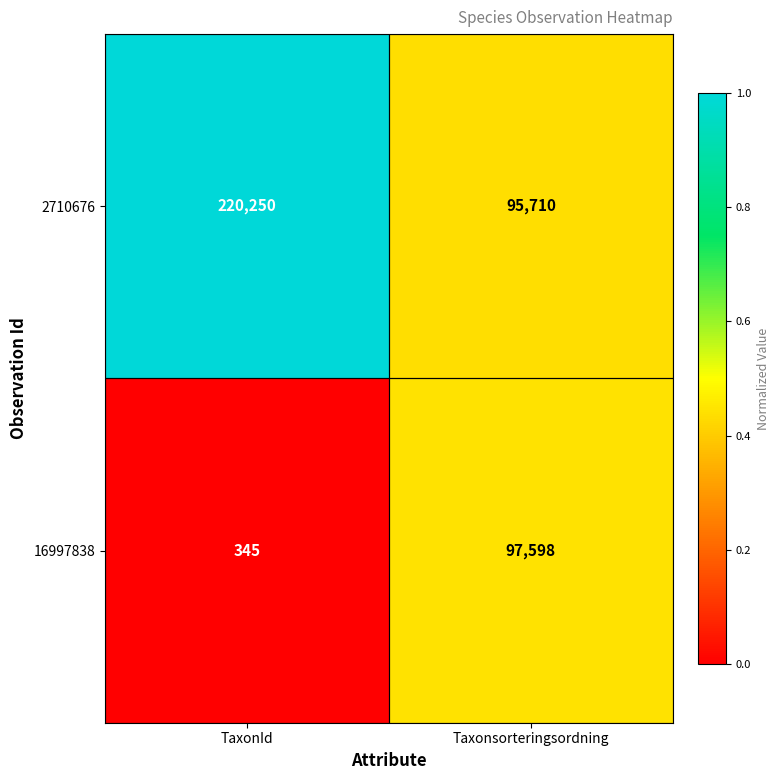

The value of 2710676 at Taxonsorteringsordning is 57379. True or false?

False